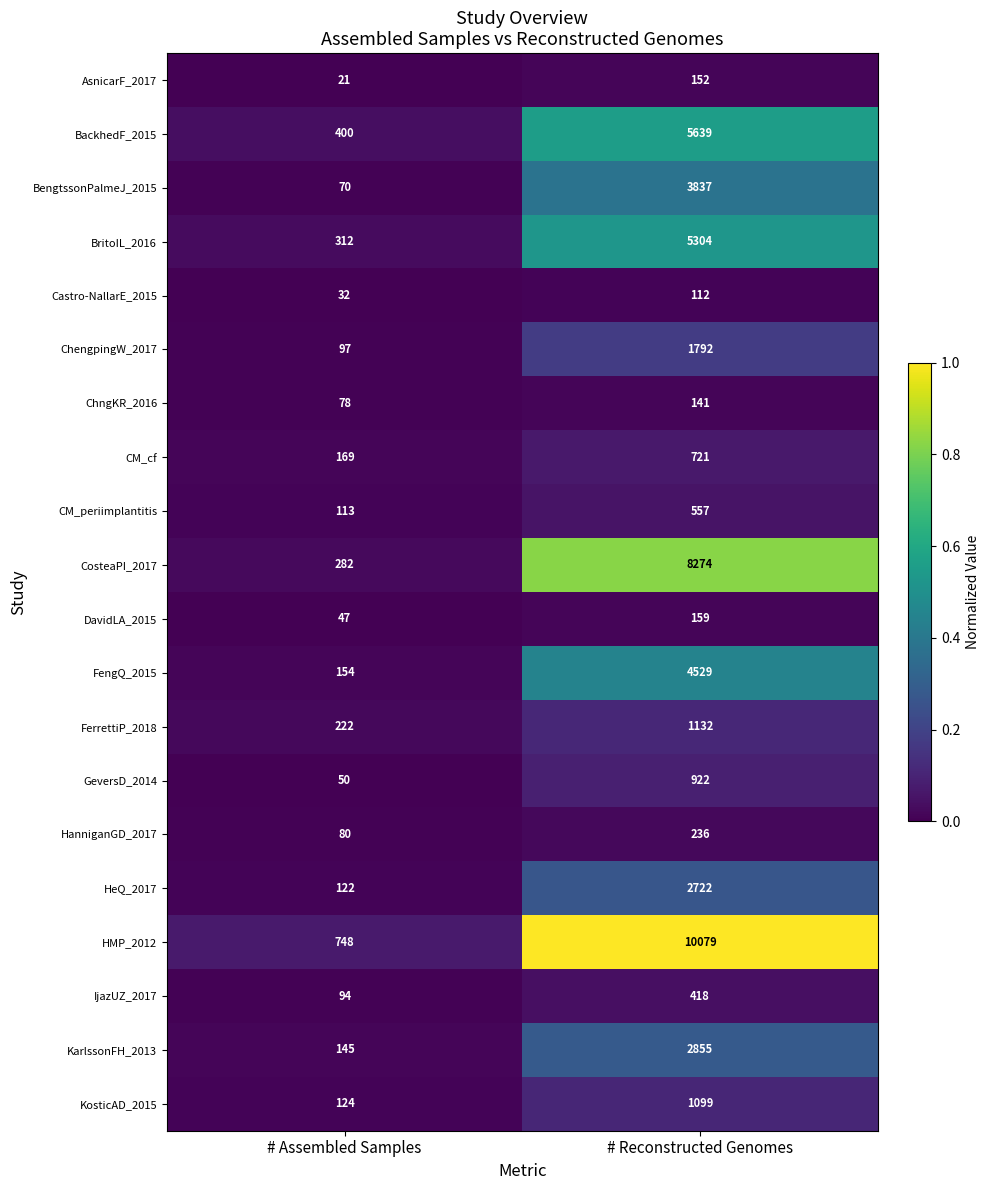

How many data points does each series have?

2